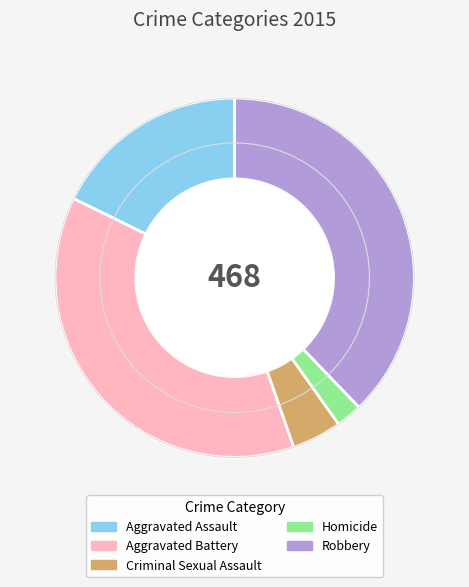

What is the smallest slice in the pie chart?

Homicide